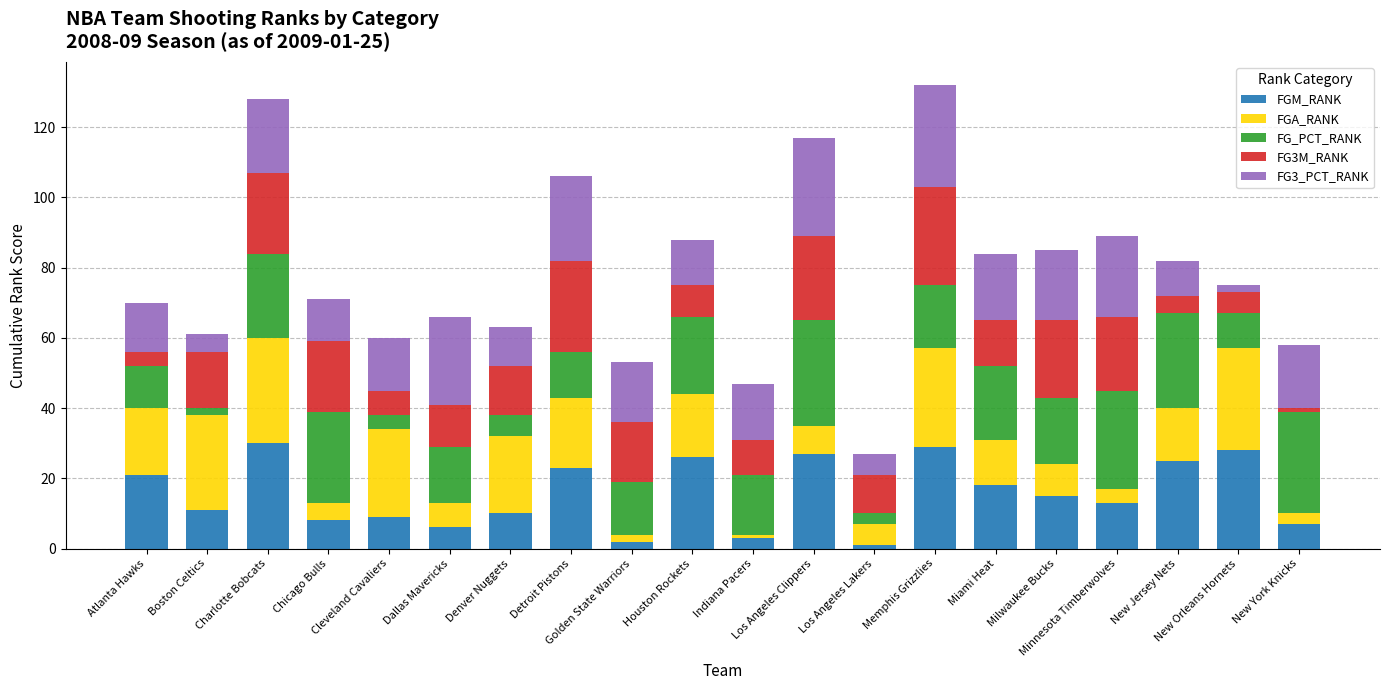

What is the maximum value for FGM_RANK?

30